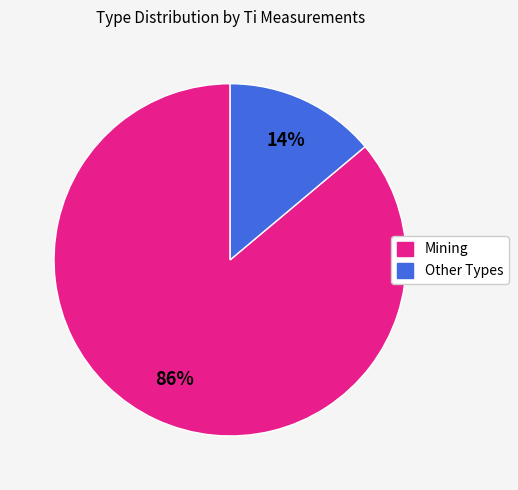

Does any single category account for the majority?

Yes